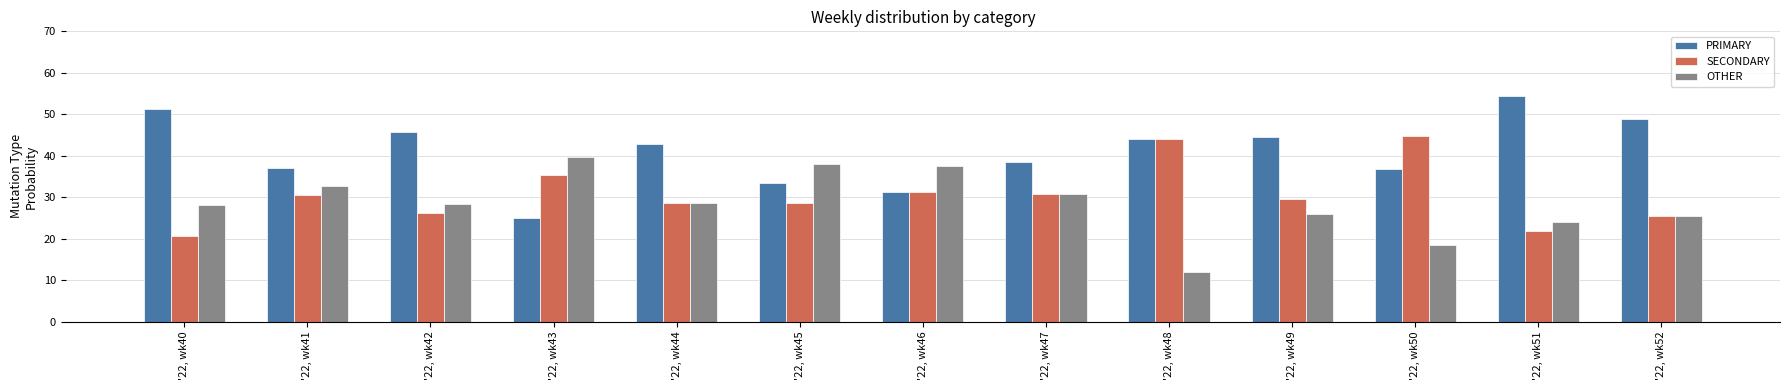

Read the OTHER value at '22, wk51.

23.9